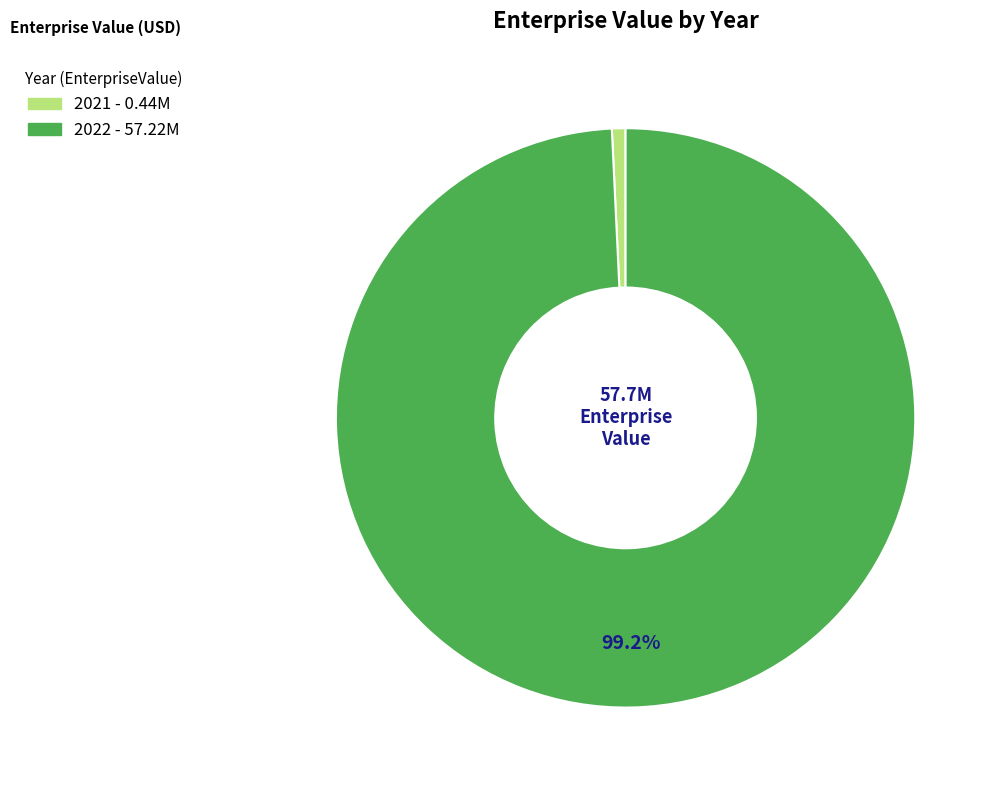

Which has a higher value, 2021 or 2022?

2022